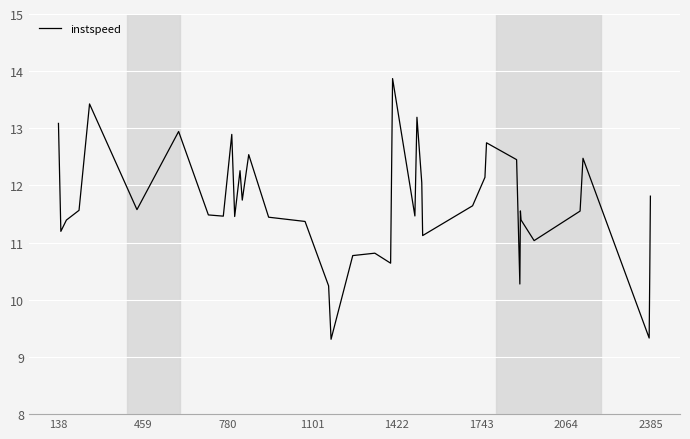

What is the greatest value displayed?

13.9